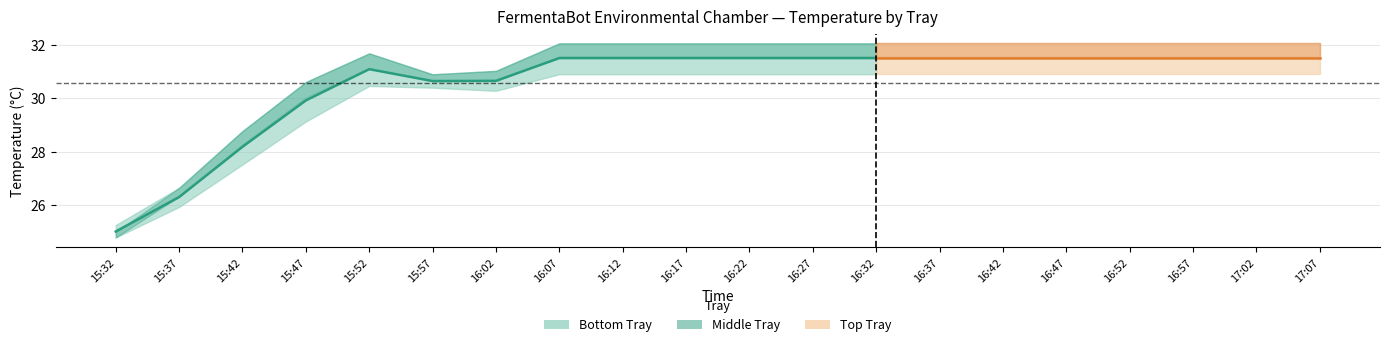

What is the greatest value displayed?

31.5